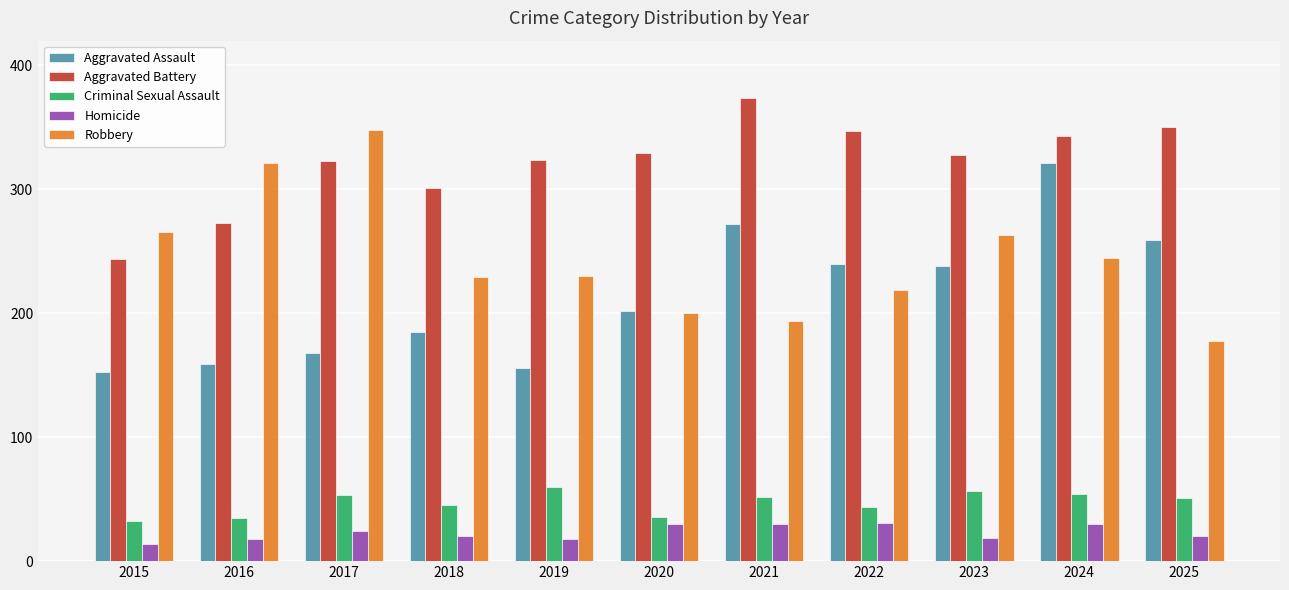

At which category is the sum across all series the highest?

2024